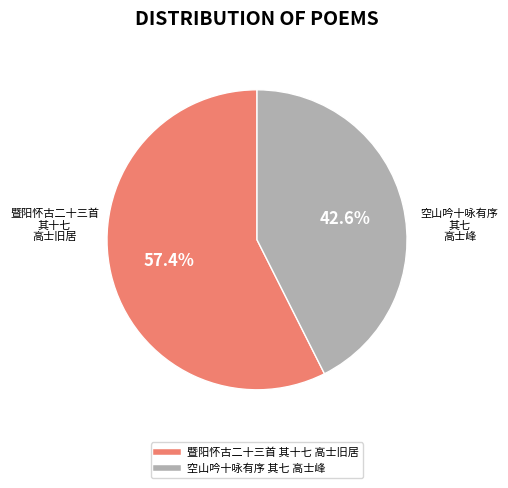

To the nearest percent, what is the difference between the largest and smallest slice percentages?

15%